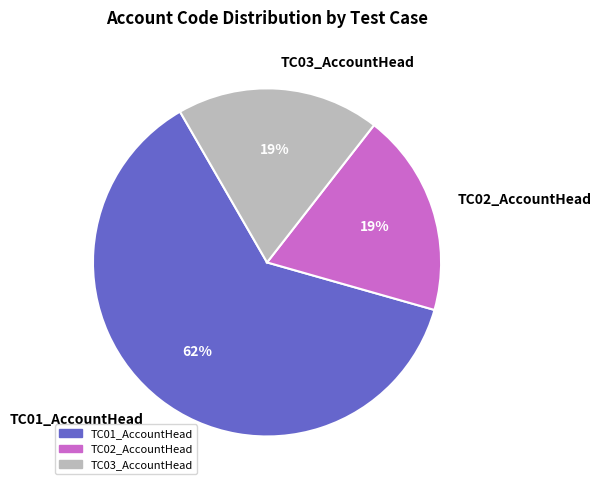

To the nearest percent, what is the combined percentage of TC01_AccountHead and TC02_AccountHead?

81%